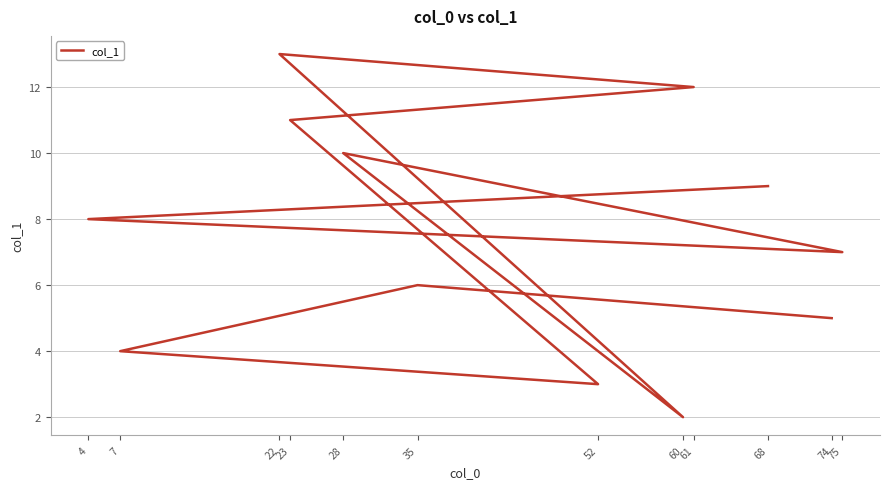

What is the minimum value shown in the chart?

2.0